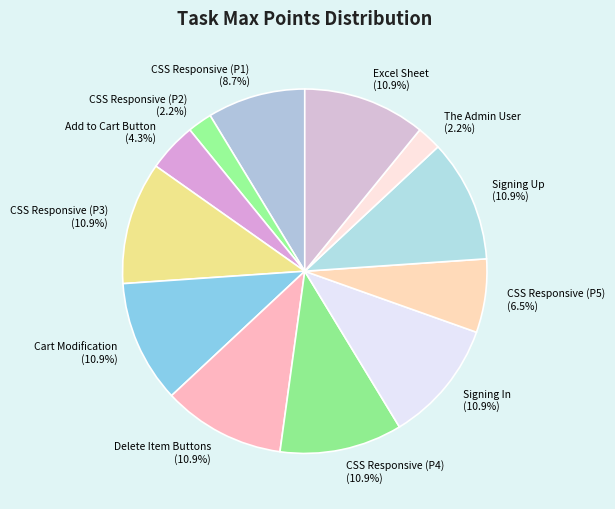

How many slices are in this pie chart?

12